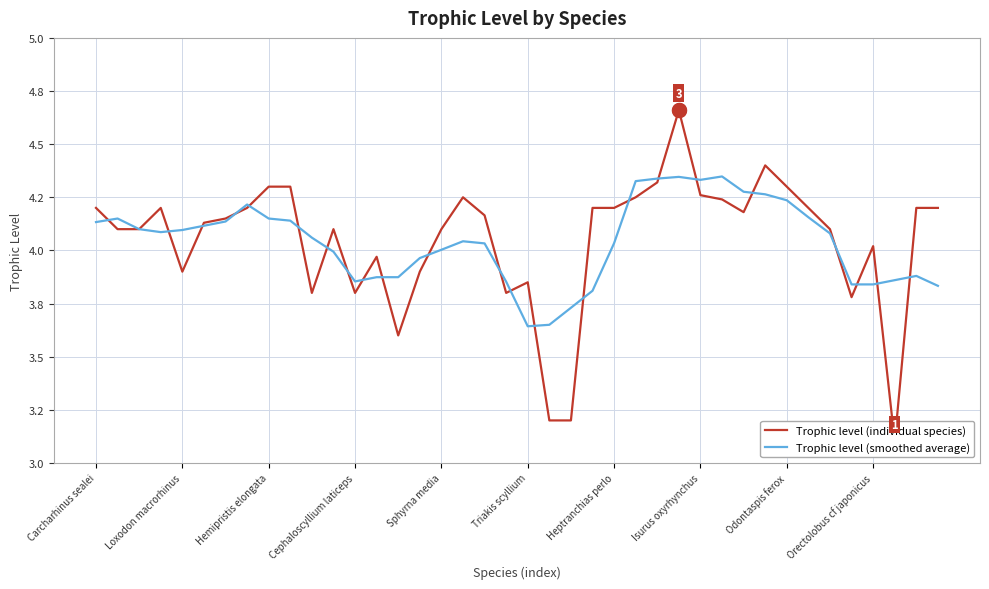

Is the value of Trophic level (smoothed average) at 34 greater than the value of Trophic level (individual species) at 10?

Yes